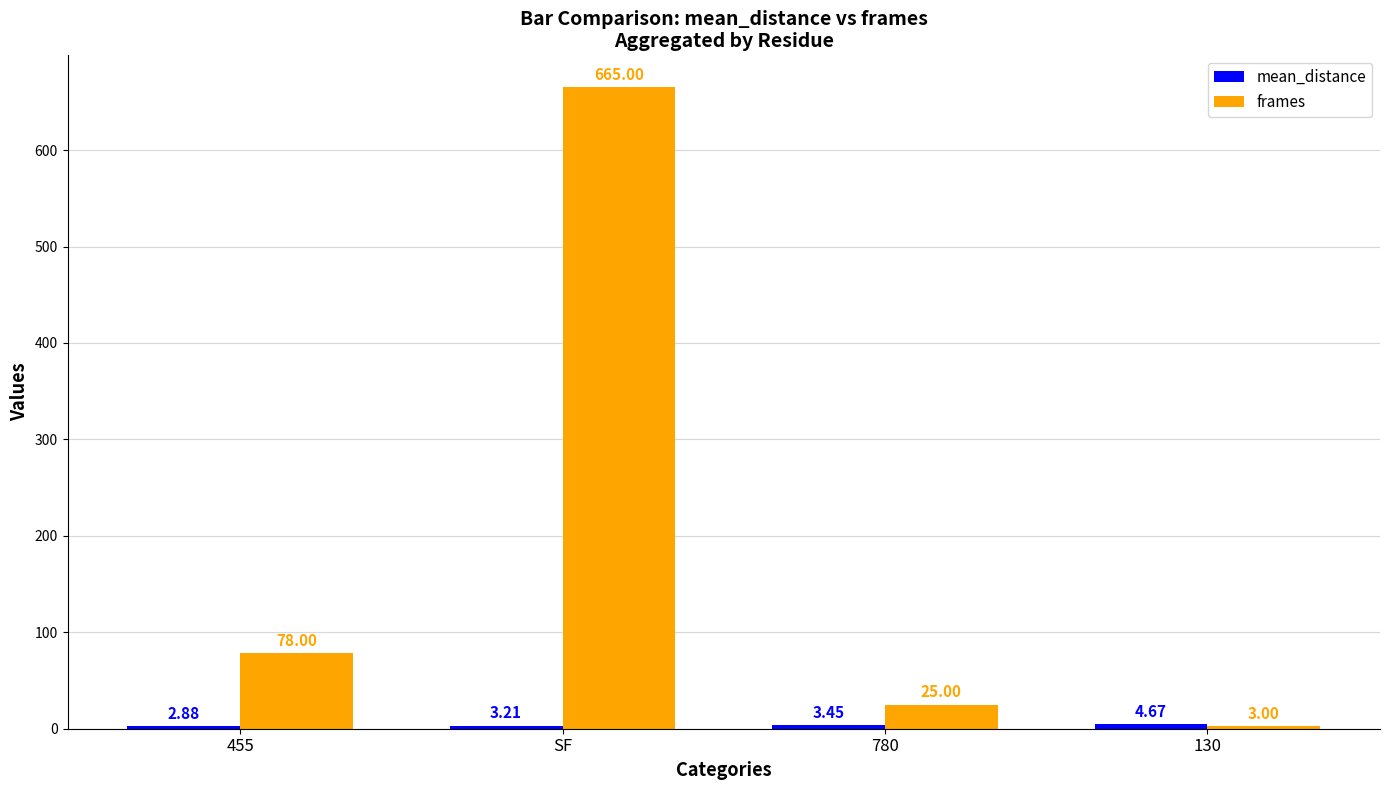

Which series has the largest total across all categories?

frames